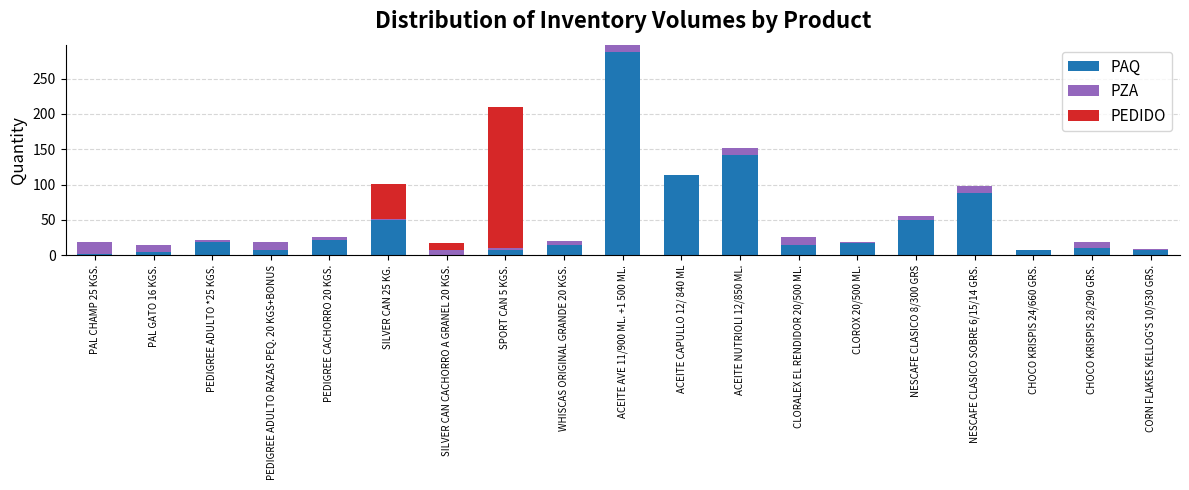

What is the maximum value for PAQ?

288